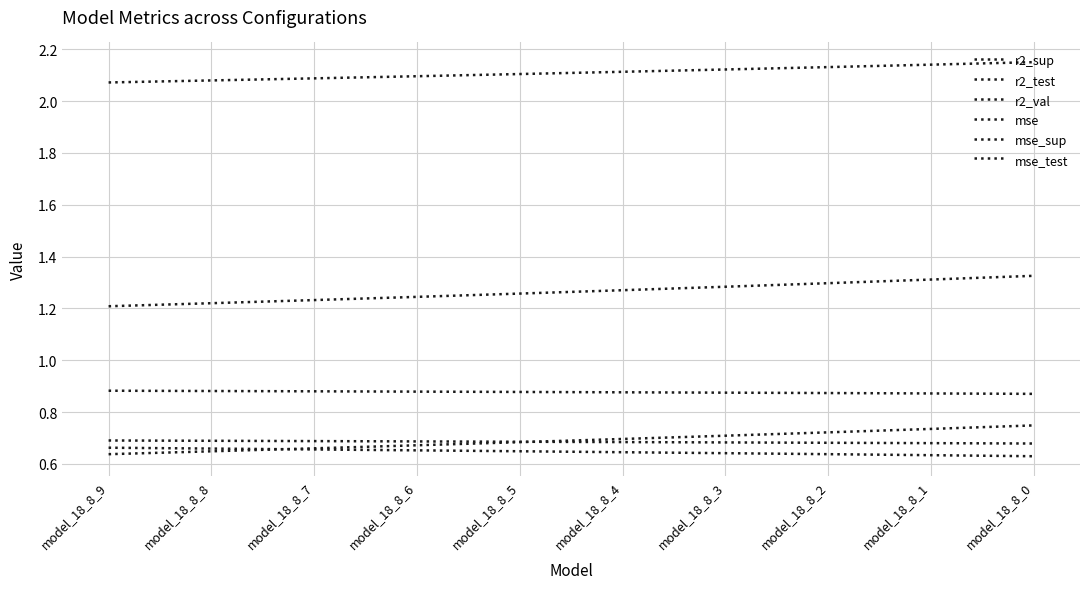

What is the difference between the maximum and minimum values in the mse series?

0.1